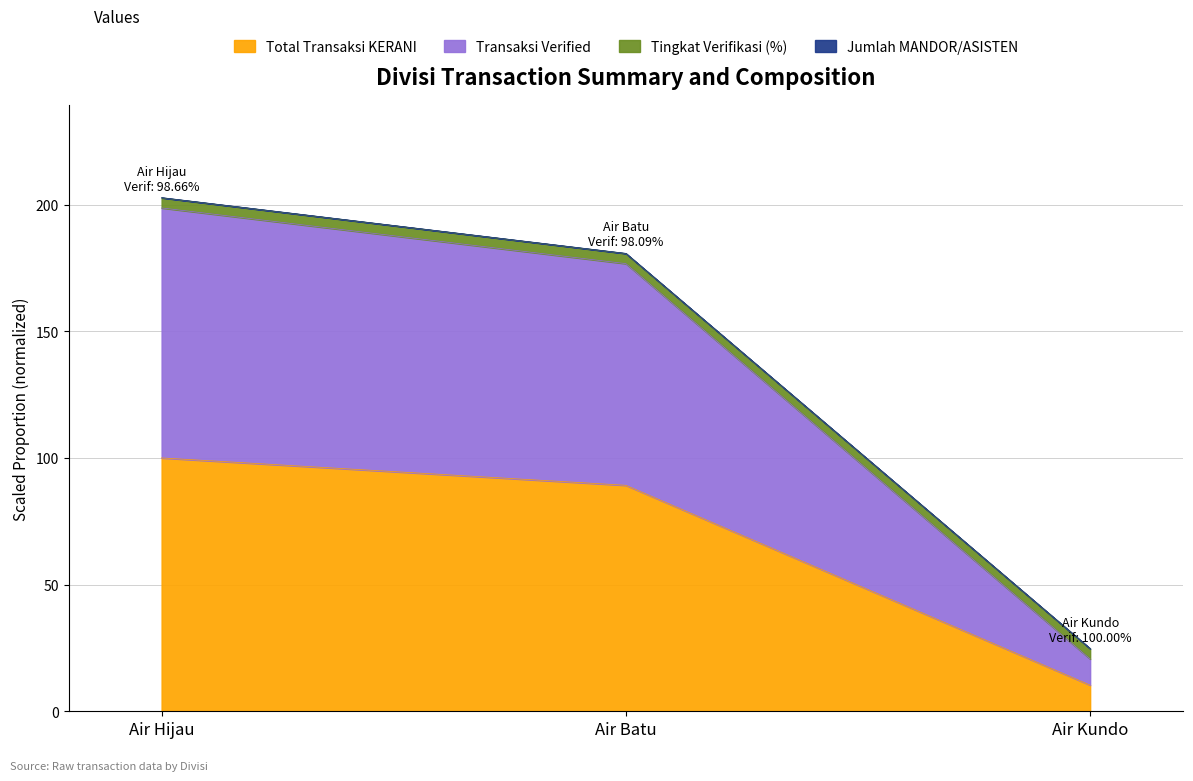

What is the lowest value of the Total Transaksi KERANI series?

10.3